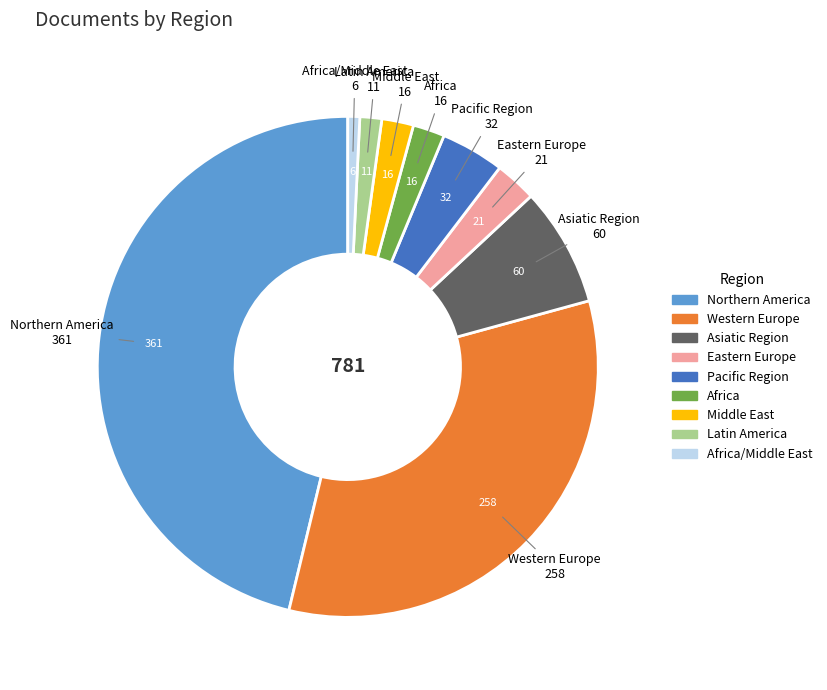

Do Middle East and Pacific Region together represent more than half of the pie?

No